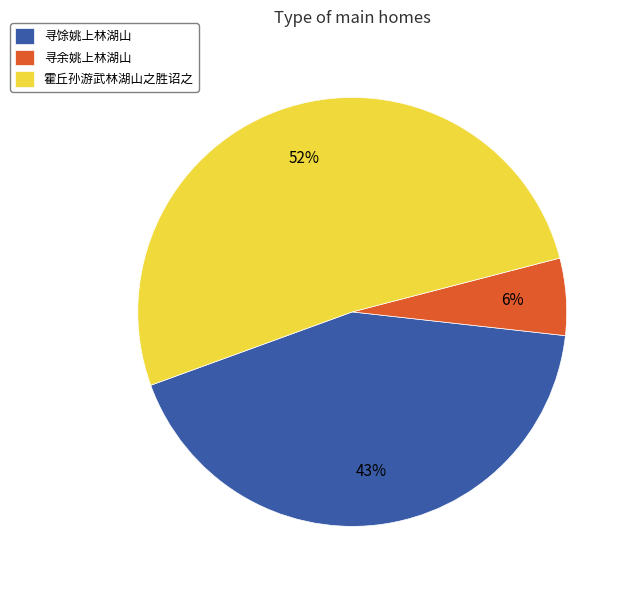

To the nearest percent, what is the difference between the 寻馀姚上林湖山 and 寻余姚上林湖山 slice percentages?

37%